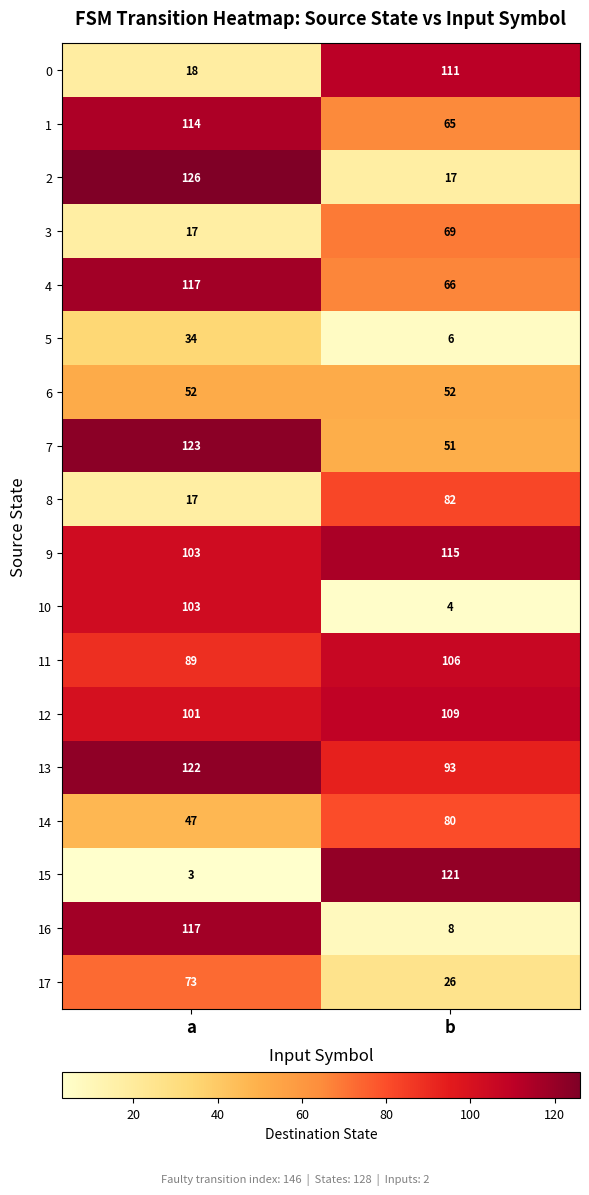

True or false: 7 has a value of 10 at b.

False